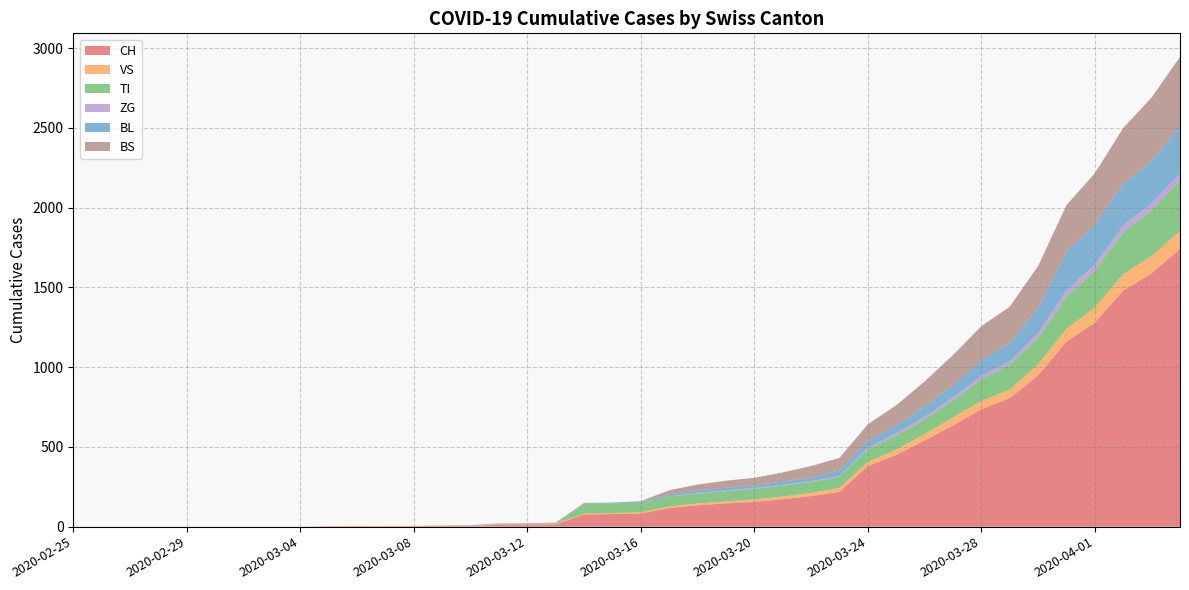

Reading left to right, what are all the values shown in this chart?

CH: 2020-02-25=0	2020-02-26=0	2020-02-27=0	2020-02-28=0	2020-02-29=0	2020-03-01=0	2020-03-02=0	2020-03-03=0	2020-03-04=0	2020-03-05=2	2020-03-06=3	2020-03-07=3	2020-03-08=3	2020-03-09=5	2020-03-10=6	2020-03-11=11	2020-03-12=12	2020-03-13=14	2020-03-14=76	2020-03-15=79	2020-03-16=82	2020-03-17=116	2020-03-18=134	2020-03-19=146	2020-03-20=155	2020-03-21=172	2020-03-22=192	2020-03-23=218	2020-03-24=380	2020-03-25=449	2020-03-26=540	2020-03-27=634	2020-03-28=736	2020-03-29=806	2020-03-30=948	2020-03-31=1160	2020-04-01=1279	2020-04-02=1480	2020-04-03=1588	2020-04-04=1742
VS: 2020-02-25=0	2020-02-26=0	2020-02-27=0	2020-02-28=0	2020-02-29=0	2020-03-01=0	2020-03-02=0	2020-03-03=0	2020-03-04=0	2020-03-05=2	2020-03-06=2	2020-03-07=2	2020-03-08=2	2020-03-09=2	2020-03-10=2	2020-03-11=3	2020-03-12=3	2020-03-13=5	2020-03-14=6	2020-03-15=6	2020-03-16=8	2020-03-17=11	2020-03-18=11	2020-03-19=12	2020-03-20=15	2020-03-21=17	2020-03-22=19	2020-03-23=24	2020-03-24=25	2020-03-25=35	2020-03-26=41	2020-03-27=50	2020-03-28=53	2020-03-29=54	2020-03-30=71	2020-03-31=81	2020-04-01=96	2020-04-02=104	2020-04-03=109	2020-04-04=112
TI: 2020-02-25=0	2020-02-26=0	2020-02-27=0	2020-02-28=0	2020-02-29=0	2020-03-01=0	2020-03-02=0	2020-03-03=0	2020-03-04=0	2020-03-05=0	2020-03-06=0	2020-03-07=0	2020-03-08=0	2020-03-09=0	2020-03-10=0	2020-03-11=0	2020-03-12=0	2020-03-13=0	2020-03-14=61	2020-03-15=61	2020-03-16=61	2020-03-17=62	2020-03-18=62	2020-03-19=65	2020-03-20=67	2020-03-21=68	2020-03-22=70	2020-03-23=71	2020-03-24=80	2020-03-25=85	2020-03-26=91	2020-03-27=107	2020-03-28=136	2020-03-29=155	2020-03-30=165	2020-03-31=202	2020-04-01=229	2020-04-02=263	2020-04-03=287	2020-04-04=314
ZG: 2020-02-25=0	2020-02-26=0	2020-02-27=0	2020-02-28=0	2020-02-29=0	2020-03-01=0	2020-03-02=0	2020-03-03=0	2020-03-04=0	2020-03-05=0	2020-03-06=0	2020-03-07=0	2020-03-08=0	2020-03-09=0	2020-03-10=0	2020-03-11=0	2020-03-12=0	2020-03-13=0	2020-03-14=0	2020-03-15=0	2020-03-16=0	2020-03-17=1	2020-03-18=5	2020-03-19=5	2020-03-20=5	2020-03-21=5	2020-03-22=5	2020-03-23=5	2020-03-24=12	2020-03-25=18	2020-03-26=18	2020-03-27=18	2020-03-28=21	2020-03-29=21	2020-03-30=29	2020-03-31=39	2020-04-01=40	2020-04-02=41	2020-04-03=44	2020-04-04=46
BL: 2020-02-25=0	2020-02-26=0	2020-02-27=0	2020-02-28=0	2020-02-29=0	2020-03-01=0	2020-03-02=0	2020-03-03=0	2020-03-04=0	2020-03-05=0	2020-03-06=0	2020-03-07=0	2020-03-08=0	2020-03-09=1	2020-03-10=2	2020-03-11=2	2020-03-12=2	2020-03-13=2	2020-03-14=2	2020-03-15=5	2020-03-16=5	2020-03-17=13	2020-03-18=16	2020-03-19=16	2020-03-20=18	2020-03-21=21	2020-03-22=21	2020-03-23=35	2020-03-24=40	2020-03-25=46	2020-03-26=65	2020-03-27=76	2020-03-28=100	2020-03-29=115	2020-03-30=158	2020-03-31=242	2020-04-01=249	2020-04-02=262	2020-04-03=266	2020-04-04=298
BS: 2020-02-25=0	2020-02-26=0	2020-02-27=0	2020-02-28=0	2020-02-29=0	2020-03-01=0	2020-03-02=0	2020-03-03=0	2020-03-04=0	2020-03-05=0	2020-03-06=0	2020-03-07=0	2020-03-08=0	2020-03-09=0	2020-03-10=0	2020-03-11=4	2020-03-12=4	2020-03-13=4	2020-03-14=4	2020-03-15=0	2020-03-16=4	2020-03-17=25	2020-03-18=36	2020-03-19=44	2020-03-20=46	2020-03-21=57	2020-03-22=73	2020-03-23=78	2020-03-24=105	2020-03-25=128	2020-03-26=155	2020-03-27=191	2020-03-28=211	2020-03-29=228	2020-03-30=263	2020-03-31=292	2020-04-01=323	2020-04-02=350	2020-04-03=397	2020-04-04=434